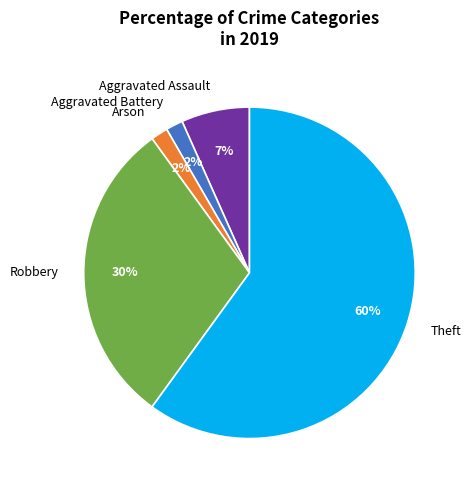

Do Arson and Aggravated Assault together represent more than half of the pie?

No